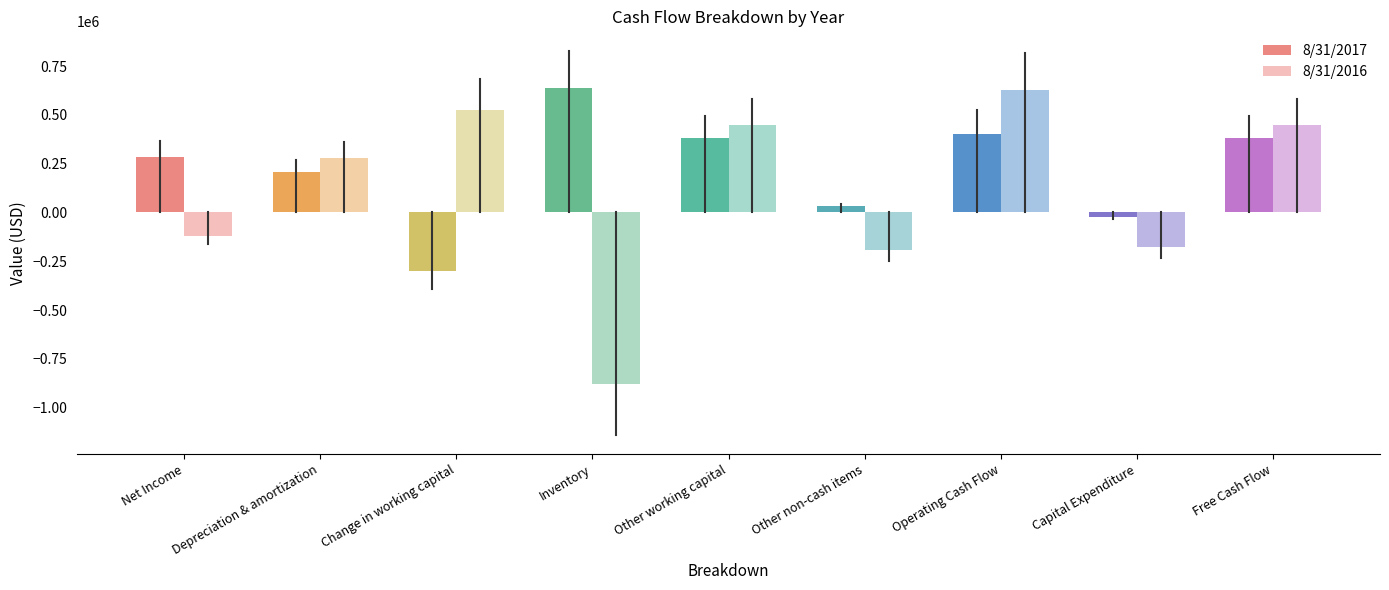

At which label does 8/31/2017 reach its peak?

Inventory